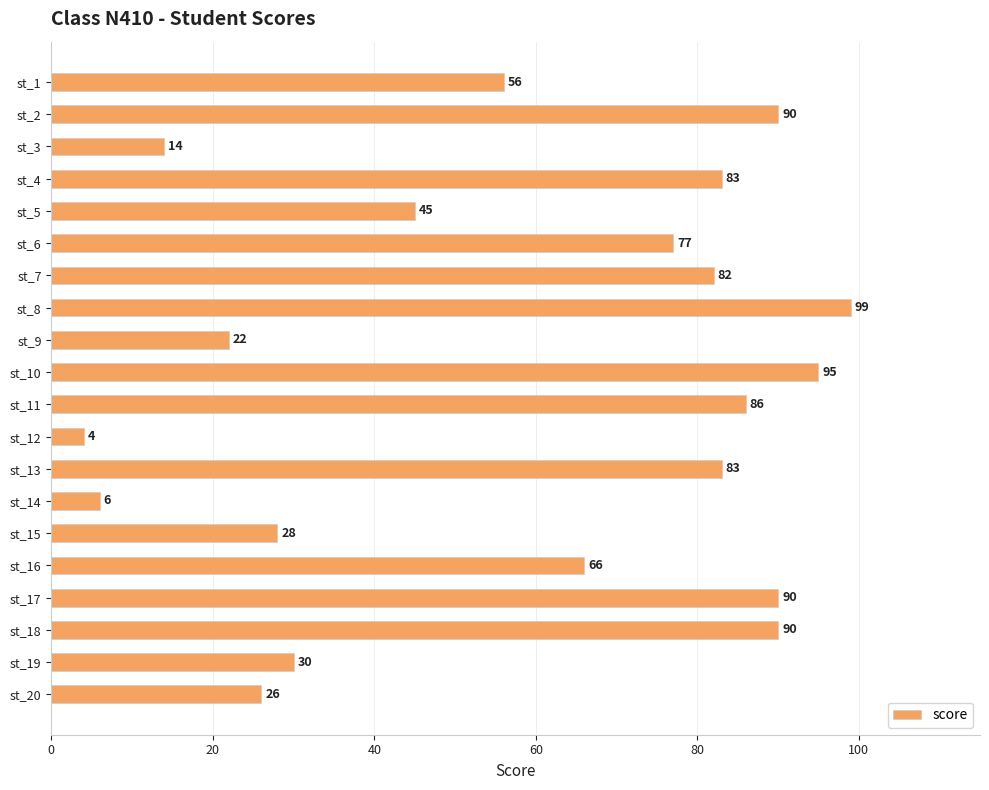

Is it true that the value at st_3 is 14?

True